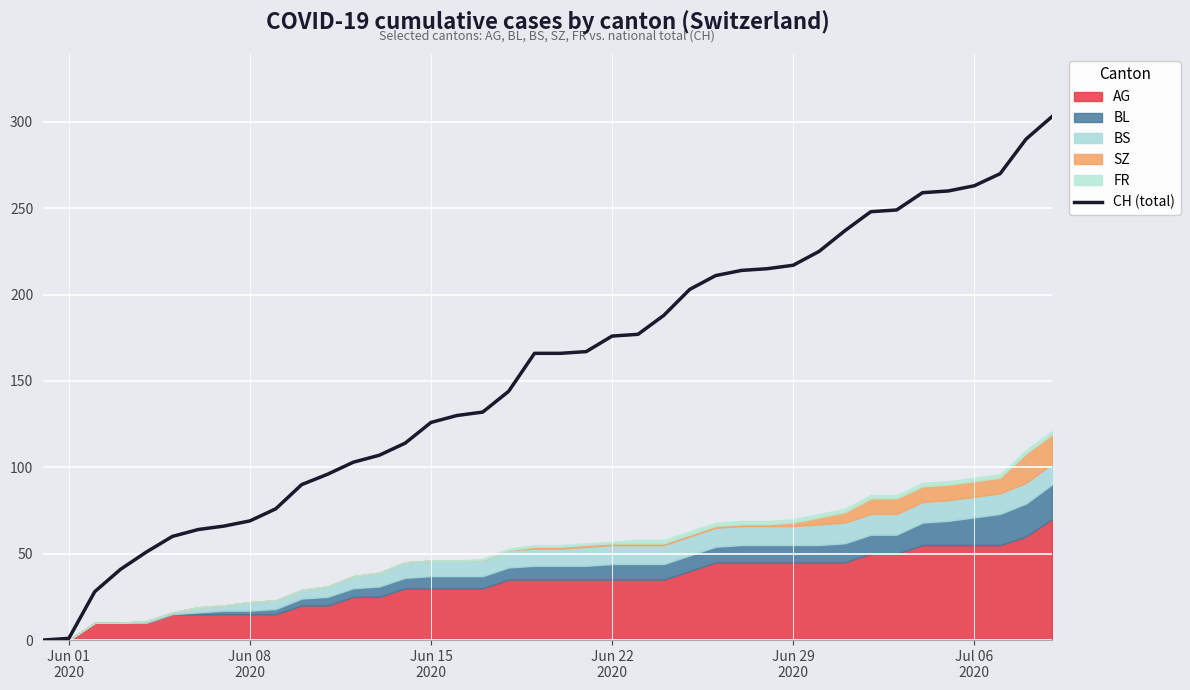

How many categories are shown in the chart?

40